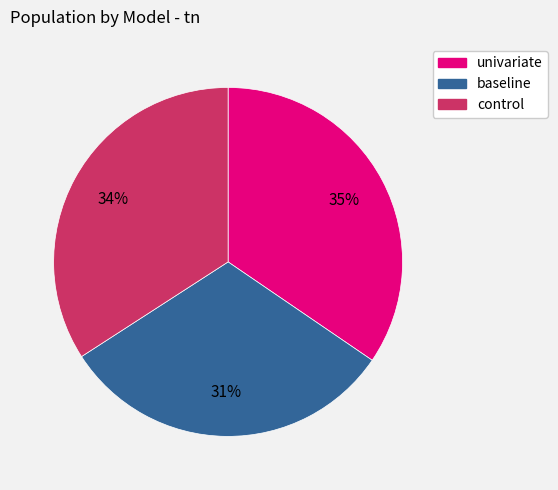

Is it true that control is 34% of the pie?

True